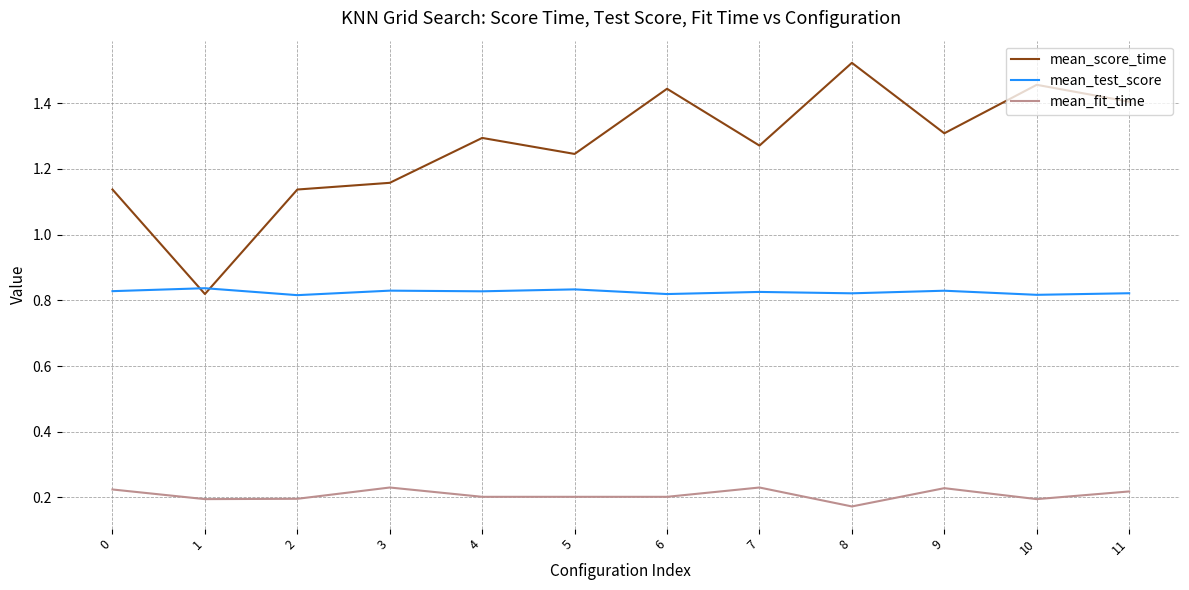

How many times do mean_score_time and mean_test_score cross each other?

2